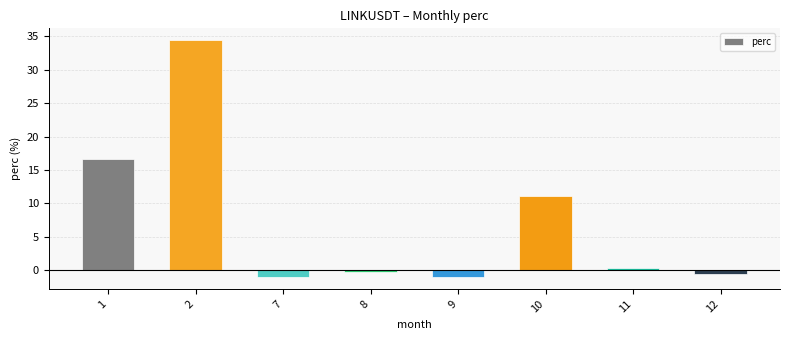

True or false: the data shows 16.7 at 1.

True